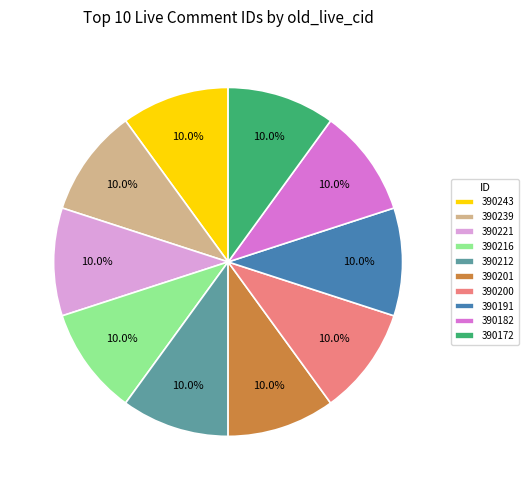

True or false: 390221 accounts for 10% of the total.

True